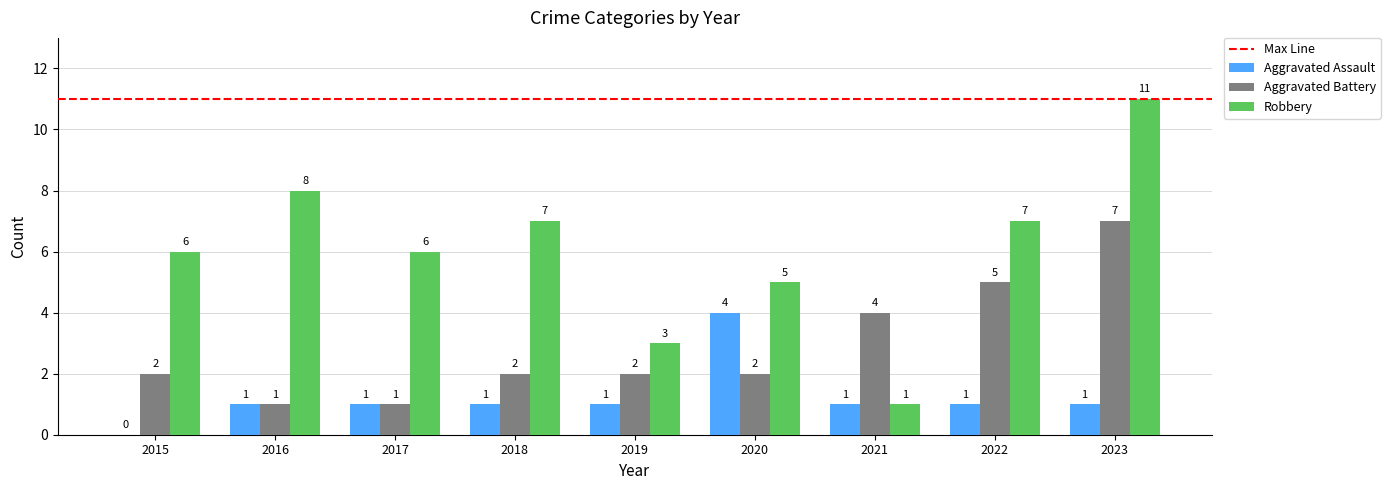

The Aggravated Assault series shows 1 at 2022. True or false?

True